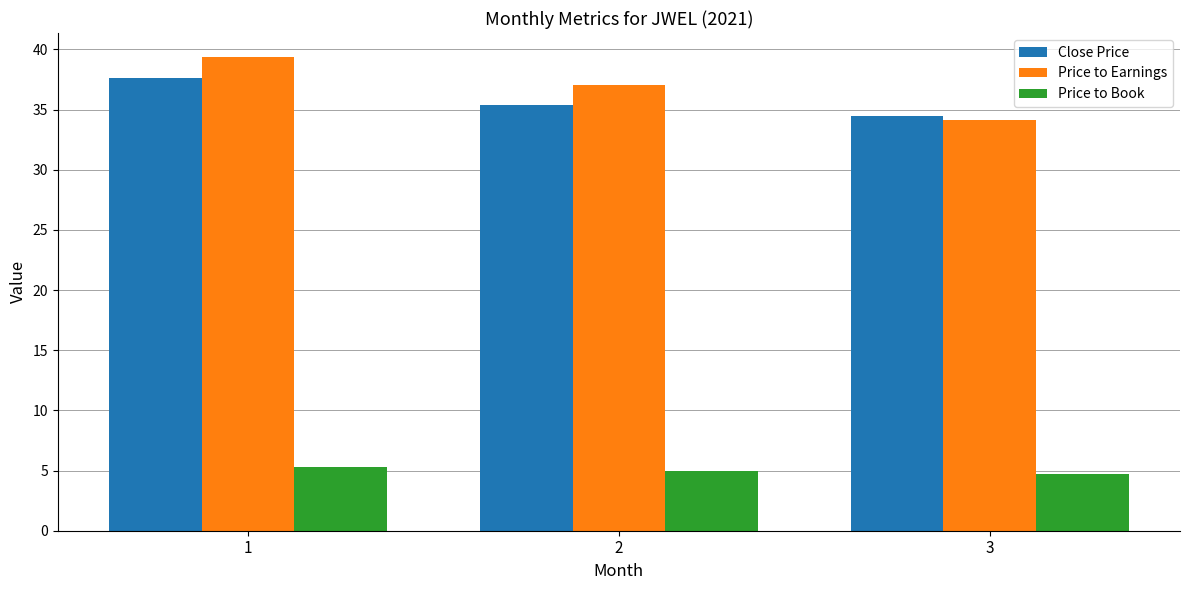

How many bars are there in each group?

3